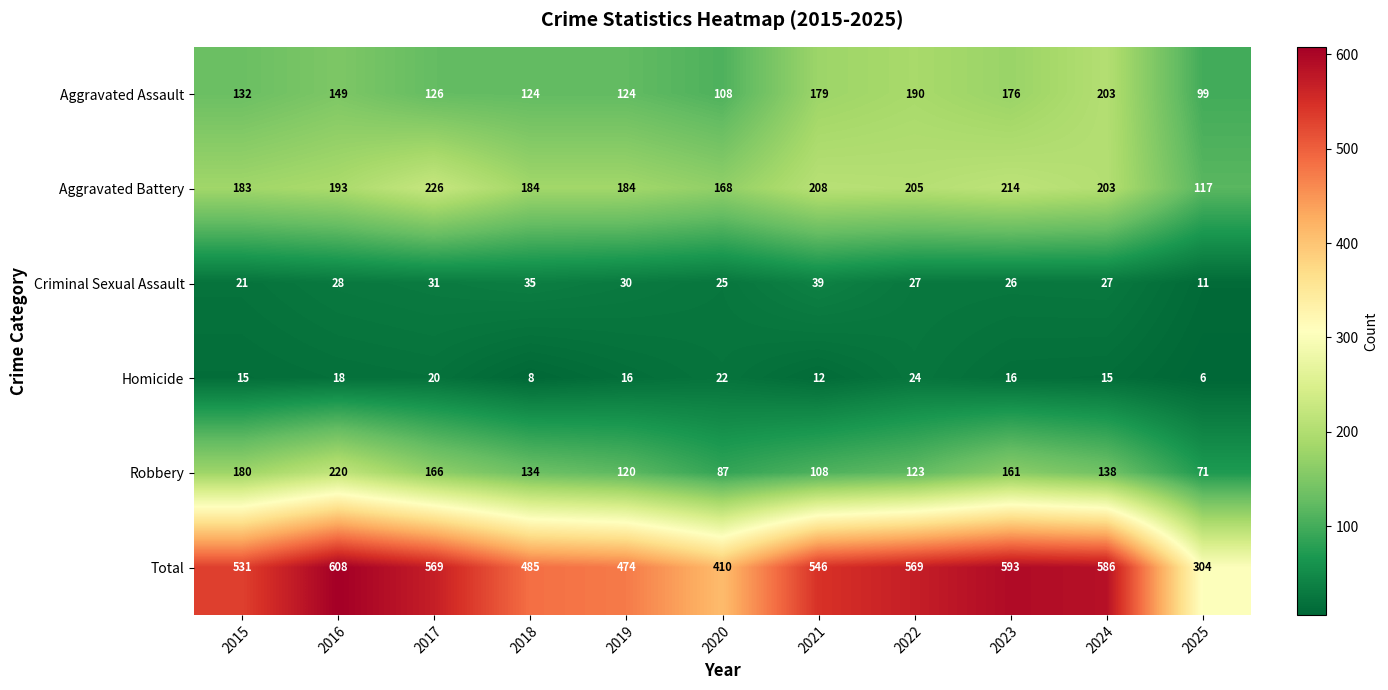

What is the minimum value shown in the chart?

6